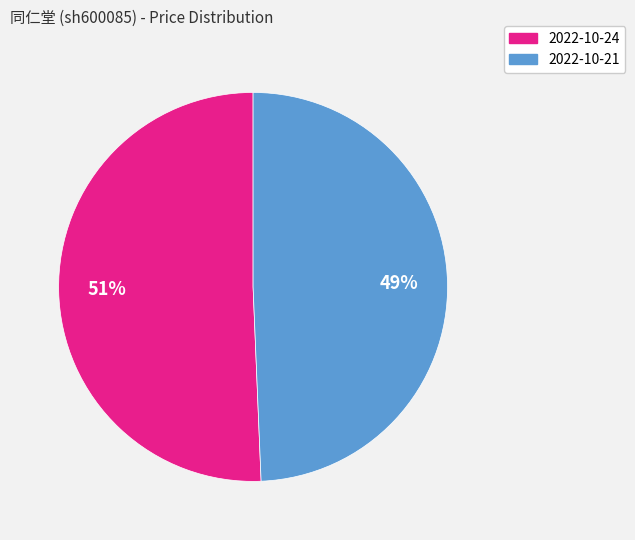

Is there any slice that represents more than half of the pie?

Yes